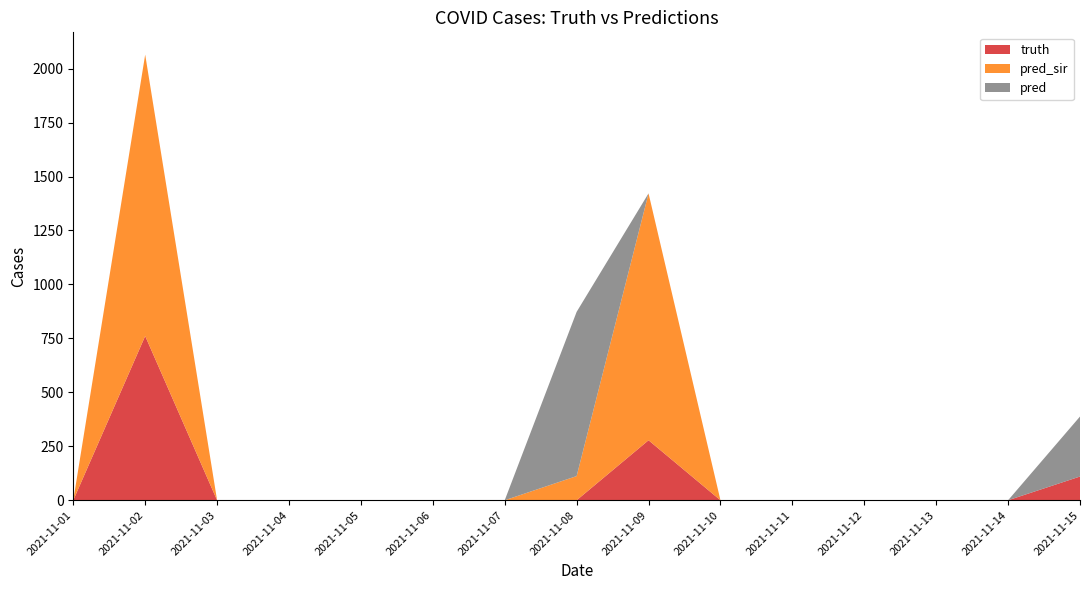

Reading left to right, transcribe all the data shown in this chart.

truth: 0	761	0	0	0	0	0	0	278	0	0	0	0	0	110
pred_sir: 0	1304	0	0	0	0	0	112	1144	0	0	0	0	0	0
pred: 0	0	0	0	0	0	0	761	0	0	0	0	0	0	278